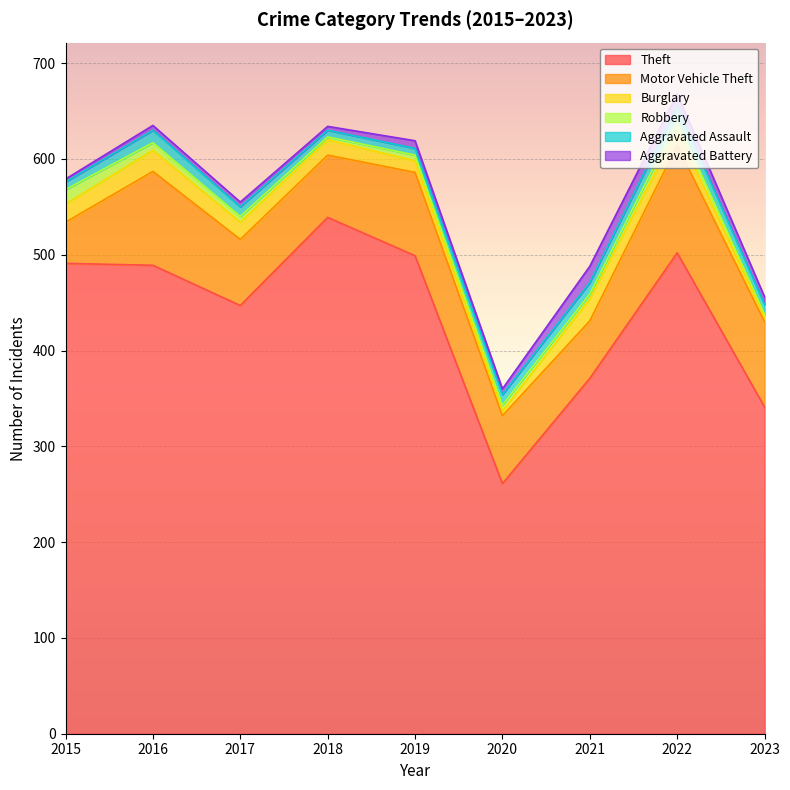

What is the difference between the maximum and minimum values in the Burglary series?

18